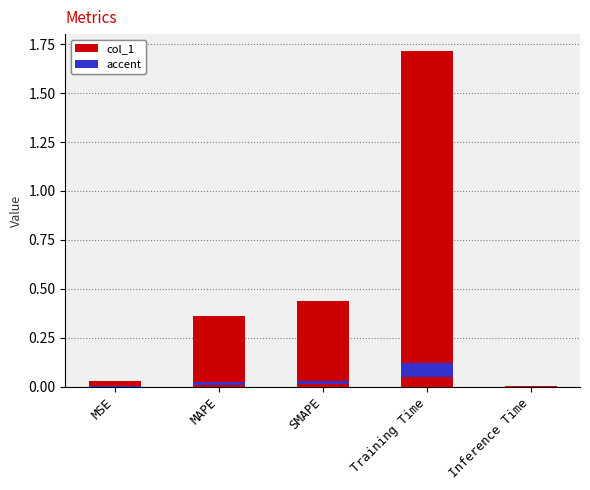

True or false: the data shows 0.3 at SMAPE.

False